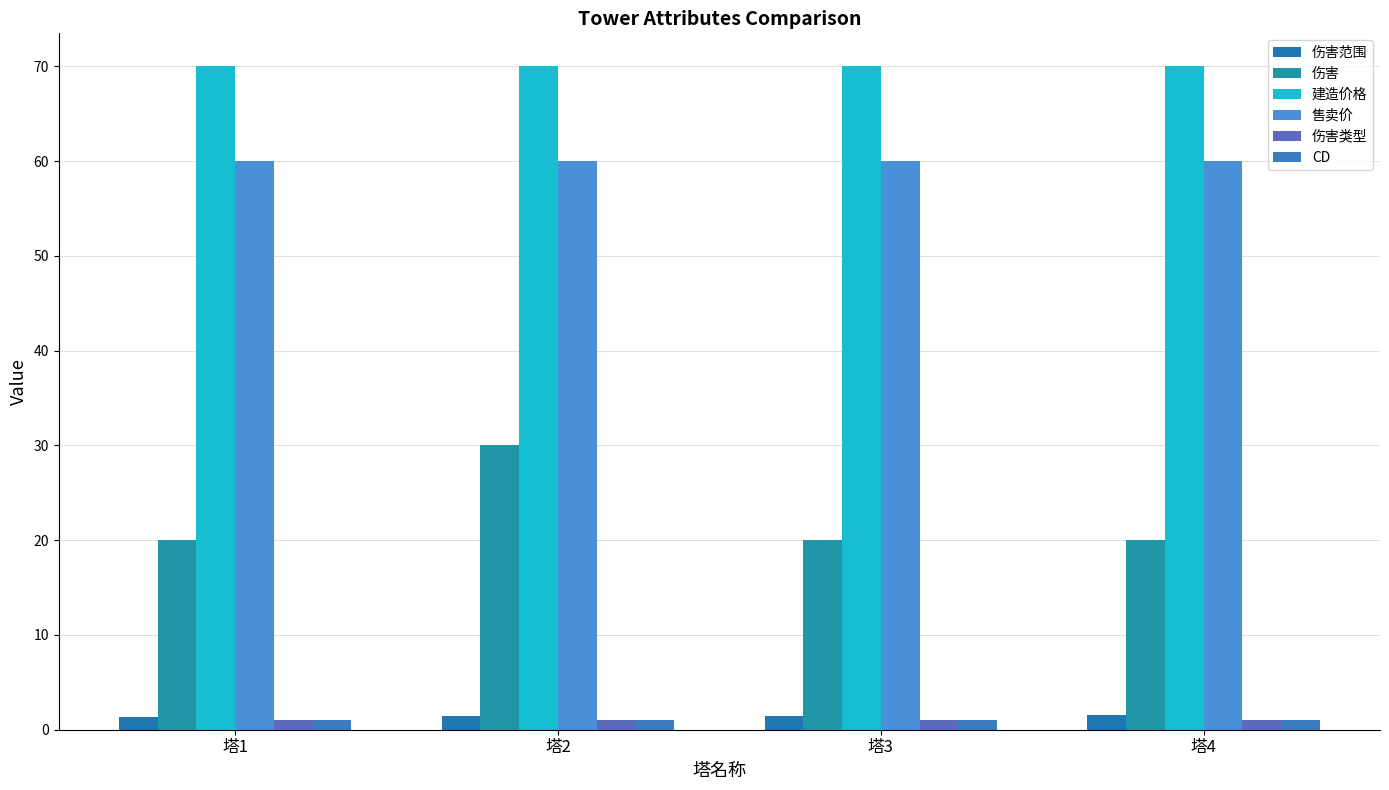

The value of CD at 塔2 is 1.6. True or false?

False